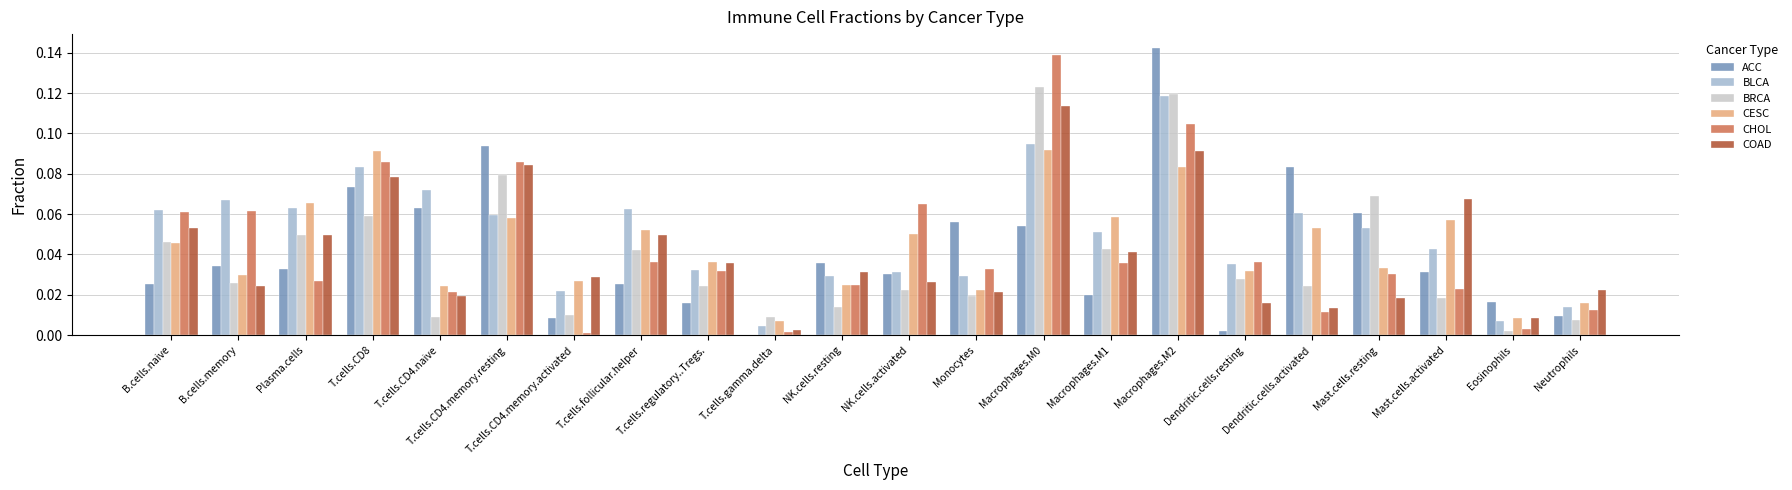

What is the sum of all BLCA values?

1.1